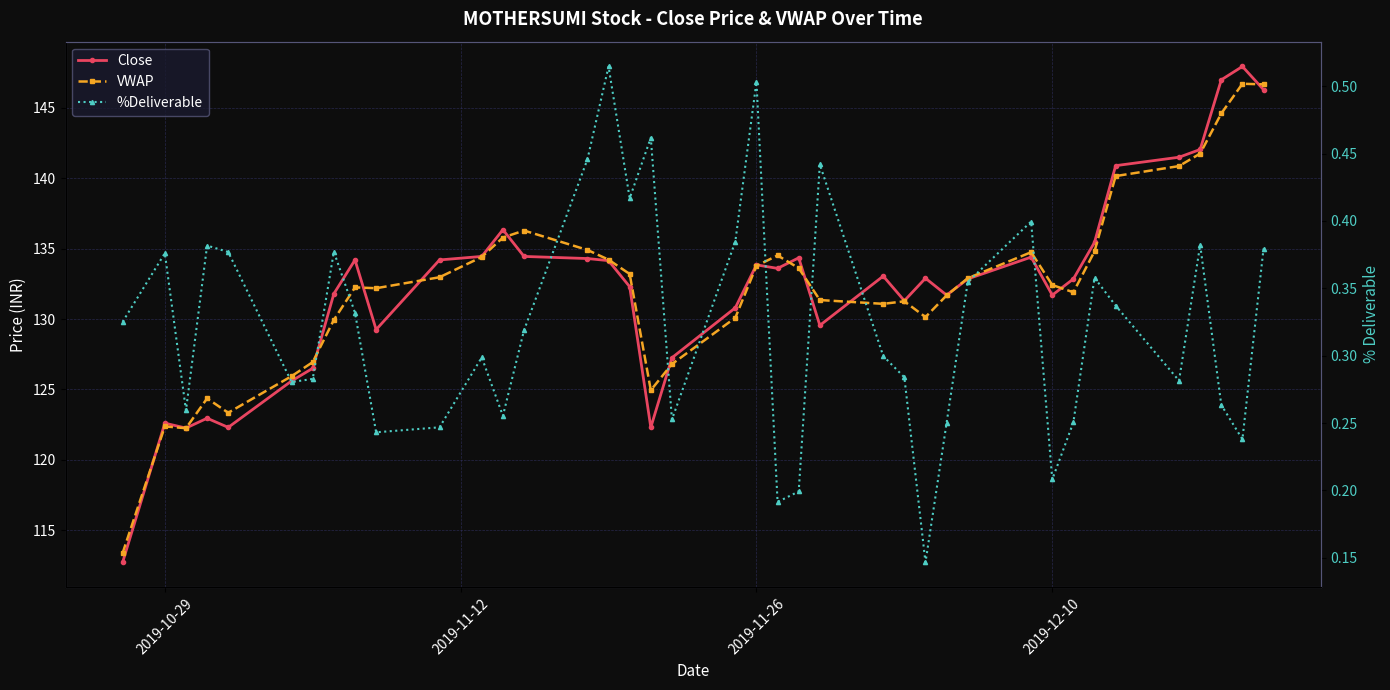

Which series has the largest range (max minus min)?

Close